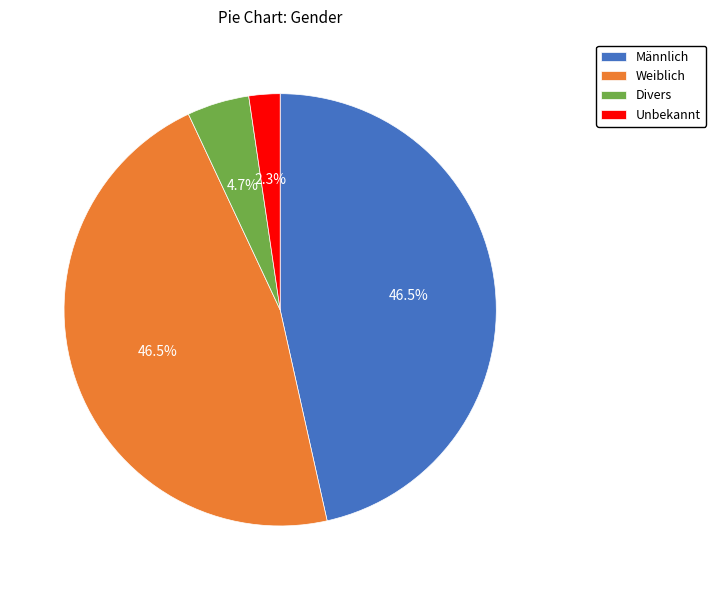

How many segments does this pie chart have?

4